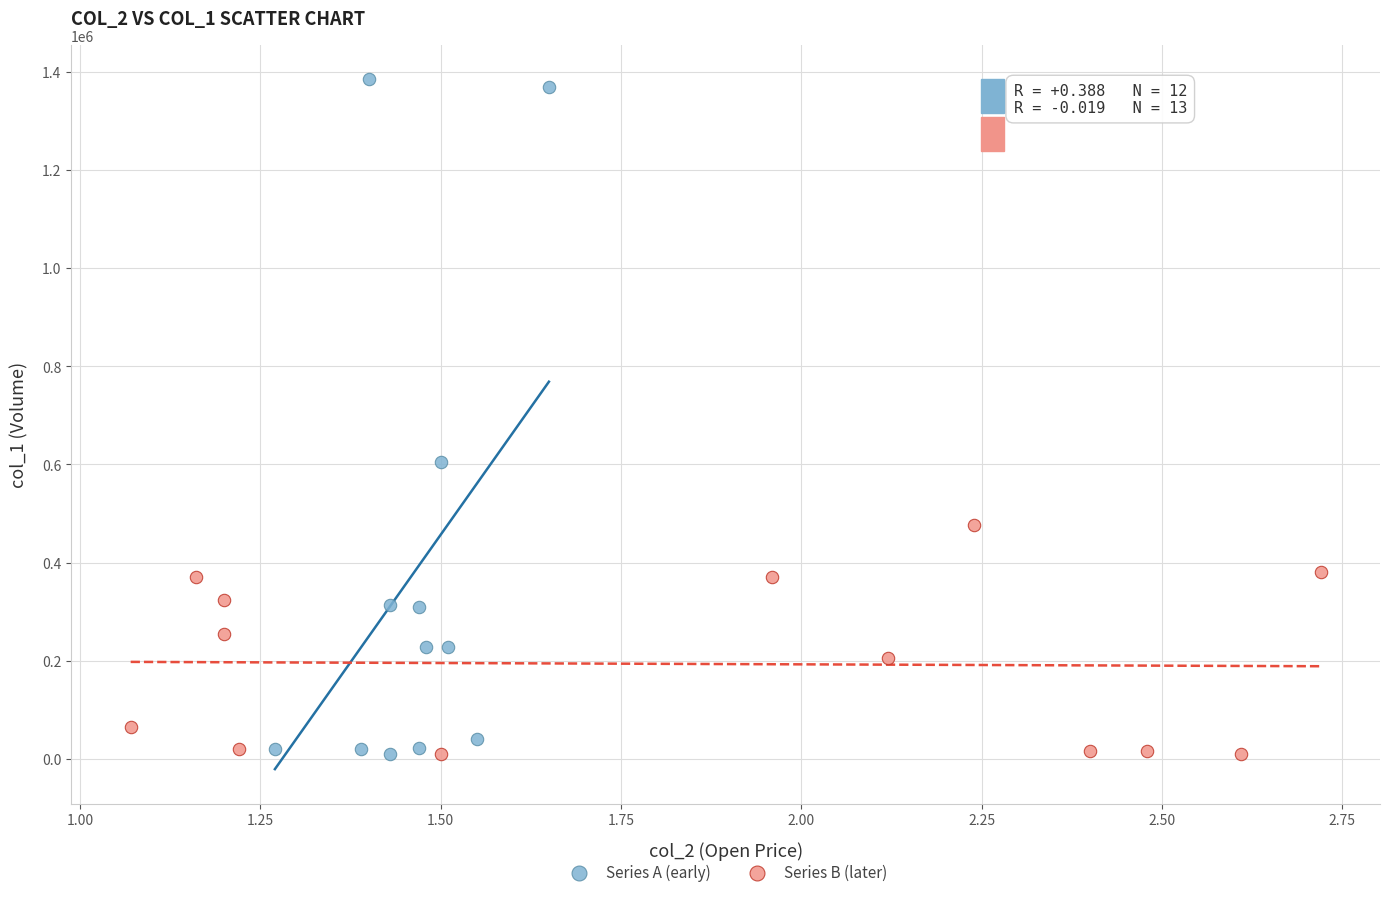

Which series contains the highest Y value?

Series A (early)